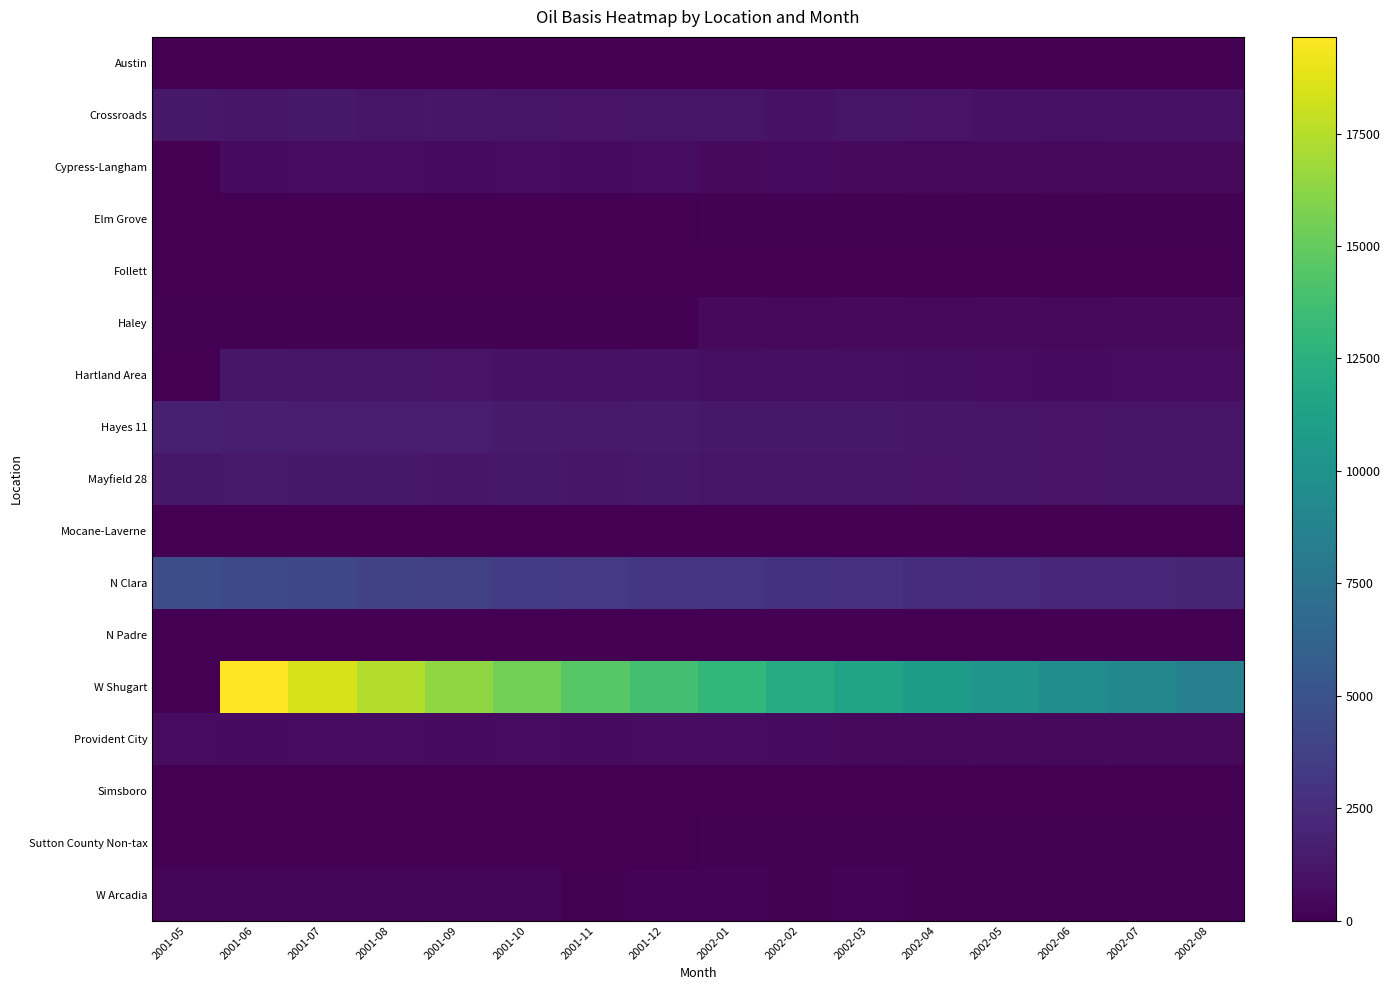

At which category is the sum across all series the highest?

2001-06